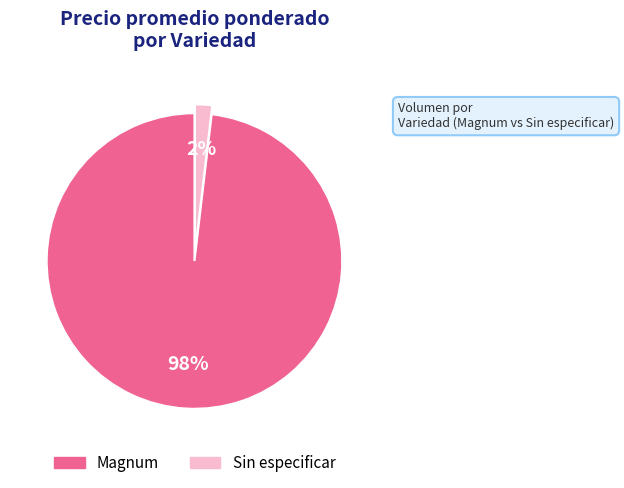

What is the majority slice?

Magnum